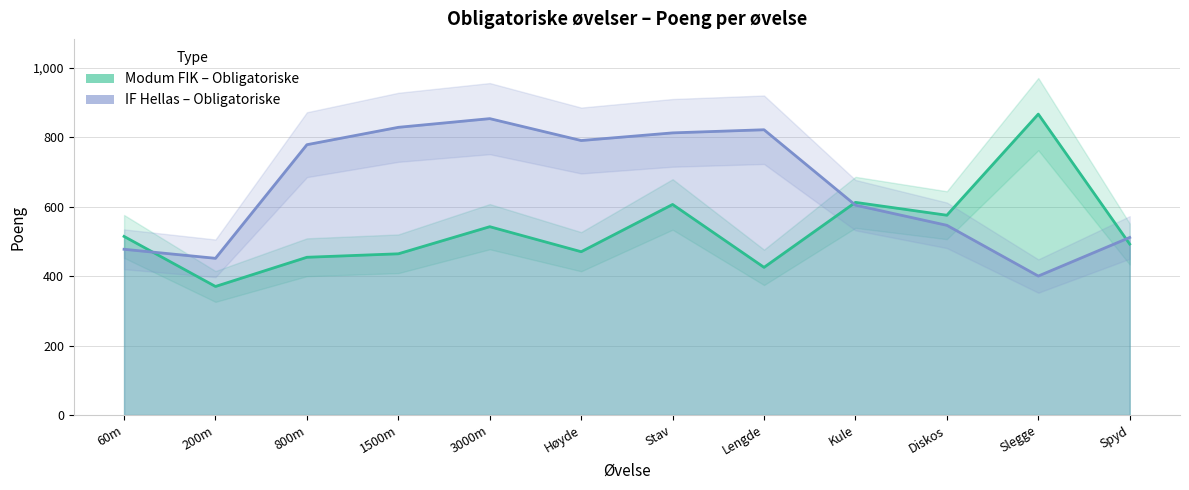

At which category is the sum across all series the highest?

Stav